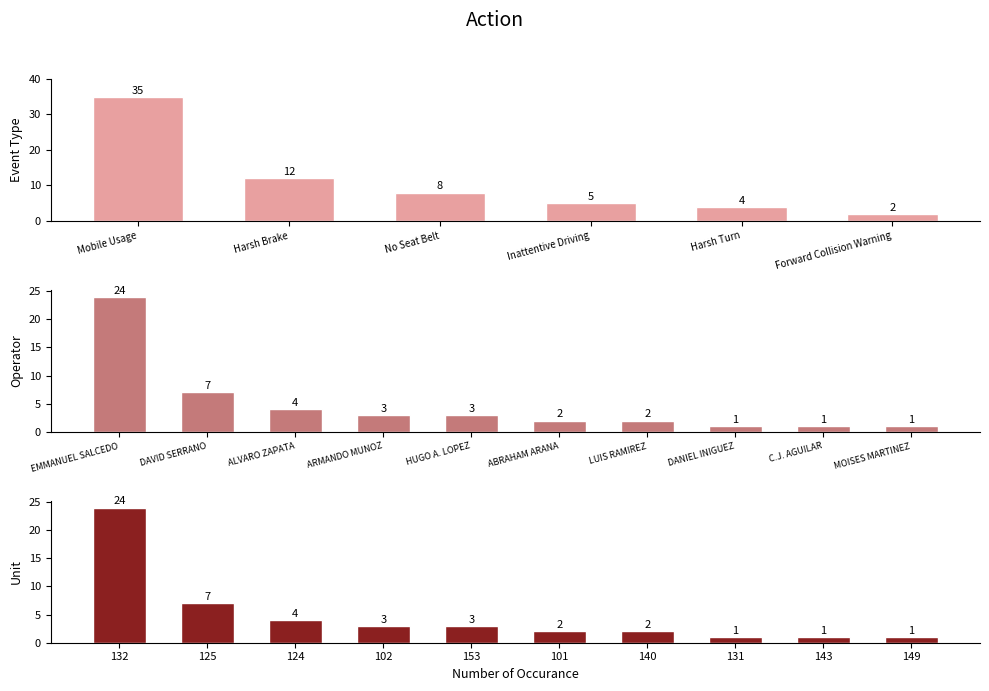

Does the chart contain any negative values?

No